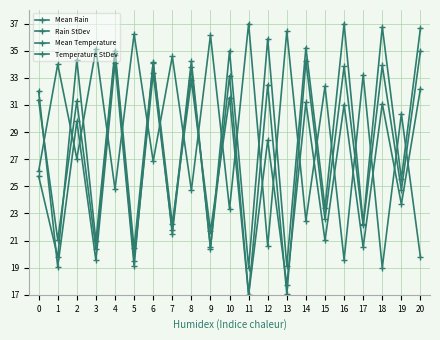

How many distinct data groups are displayed?

4